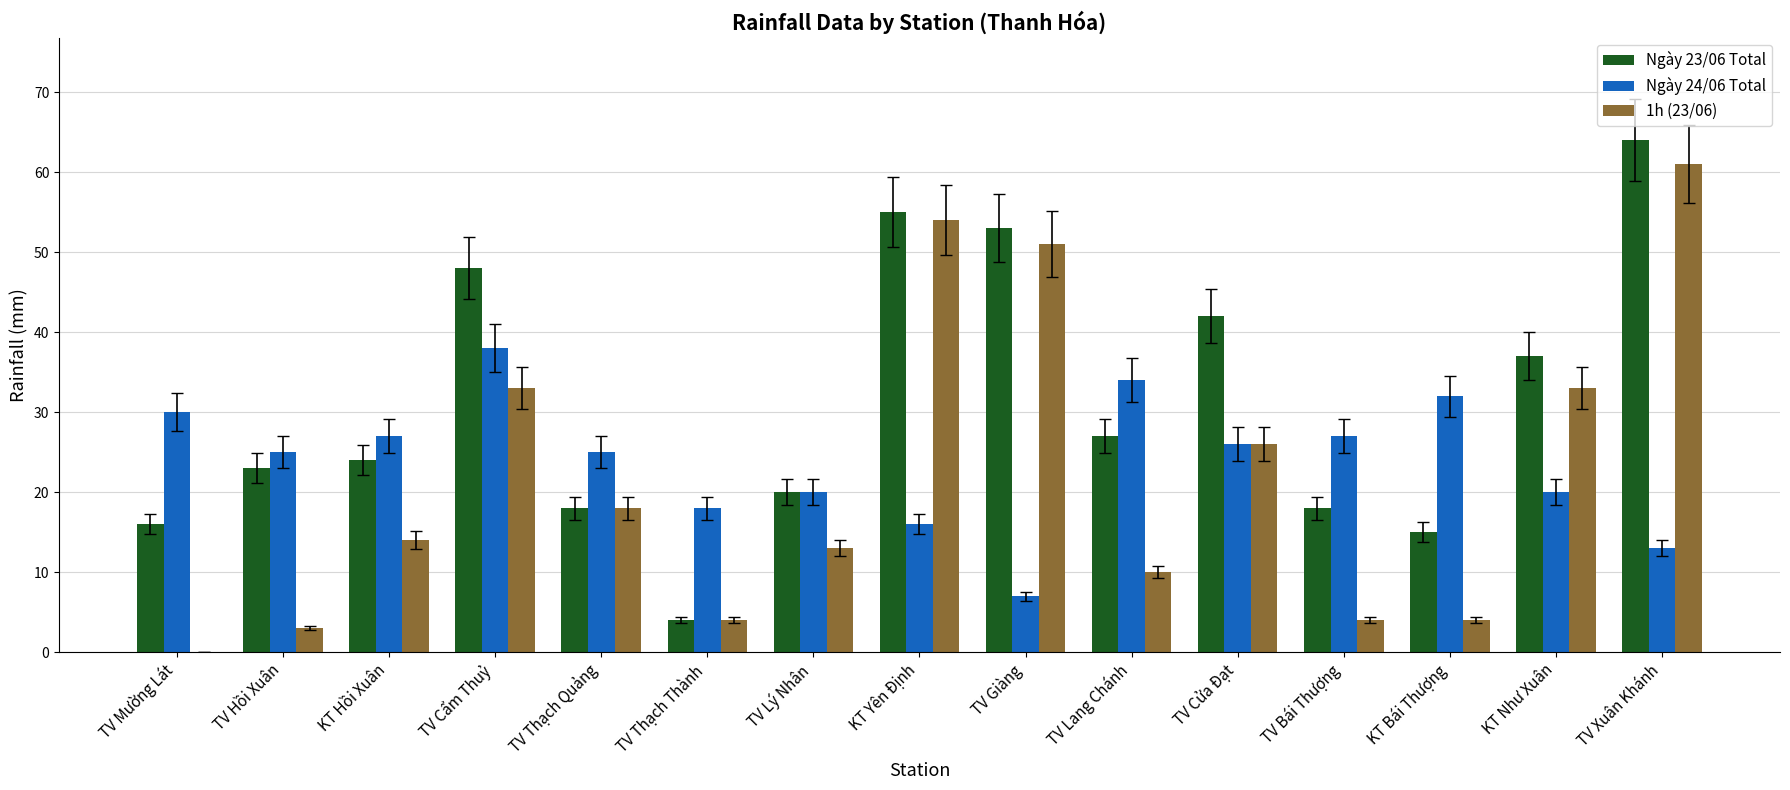

What is the total value across all series at TV Lang Chánh?

71